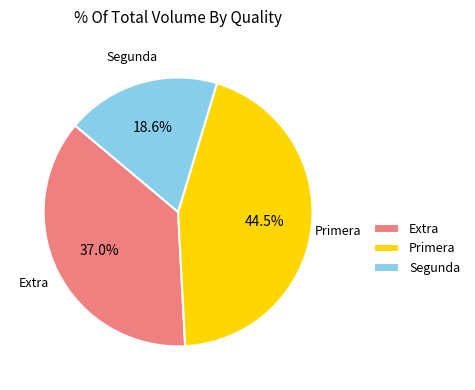

How many slices are in this pie chart?

3